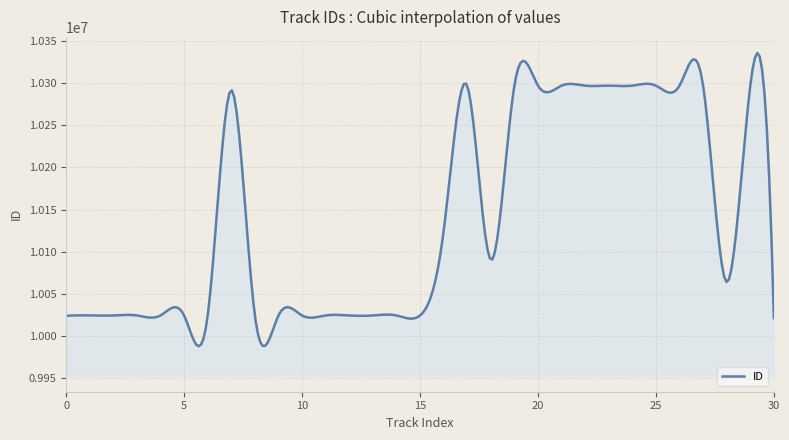

What is the maximum value shown in the chart?

10335310.7